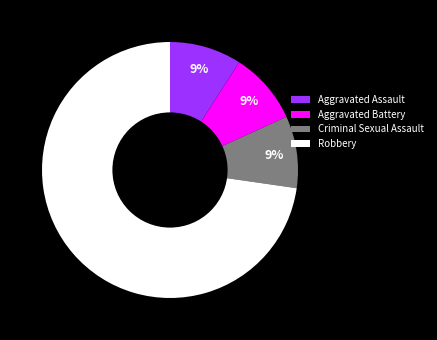

What percentage is the Robbery slice, to the nearest percent?

73%